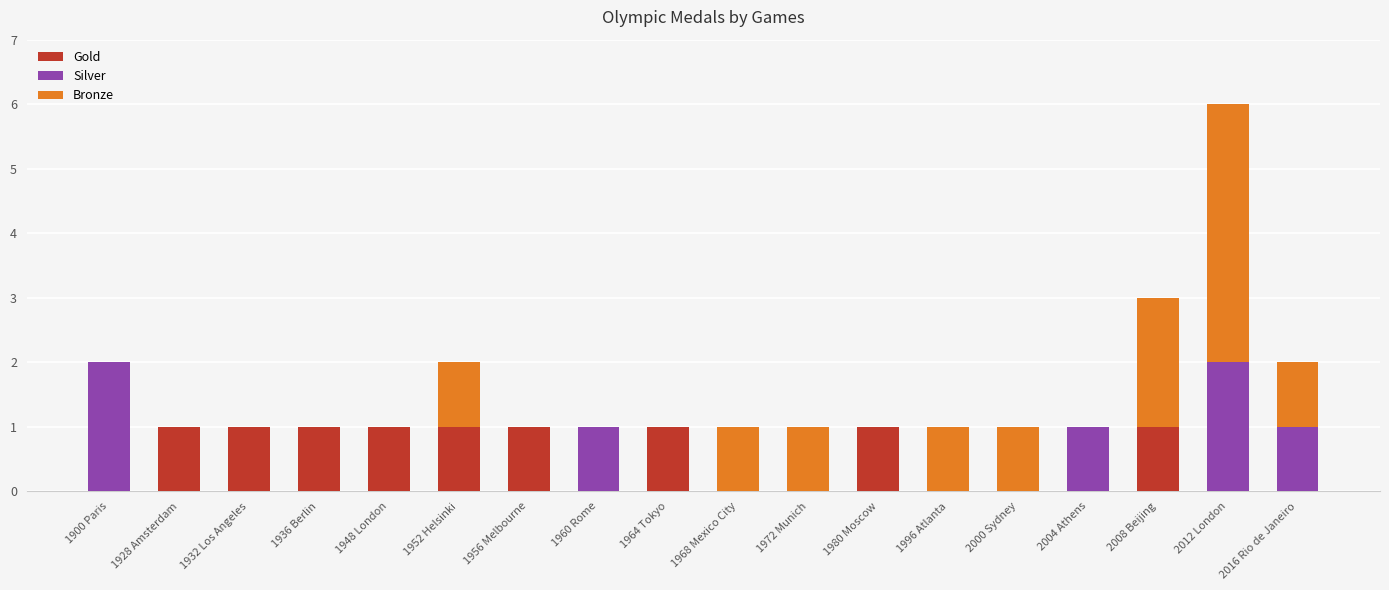

Is it true that Gold equals 1 at 1948 London?

True